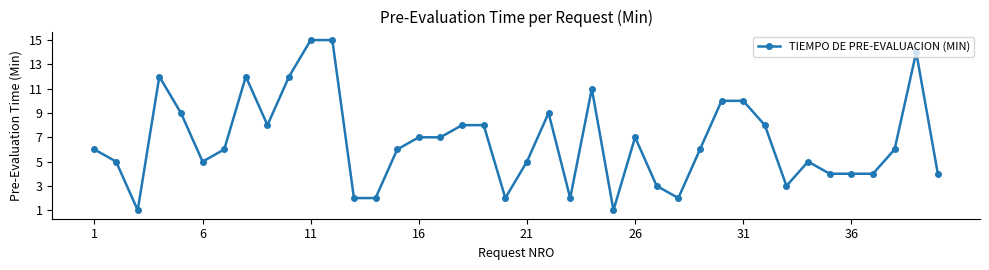

What is the average value?

7